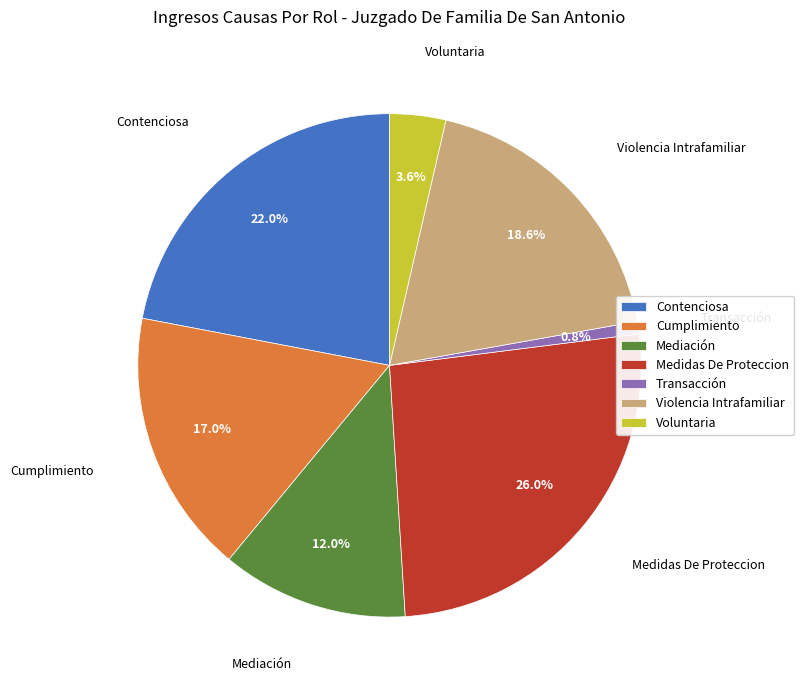

What is the largest slice in the pie chart?

Medidas De Proteccion